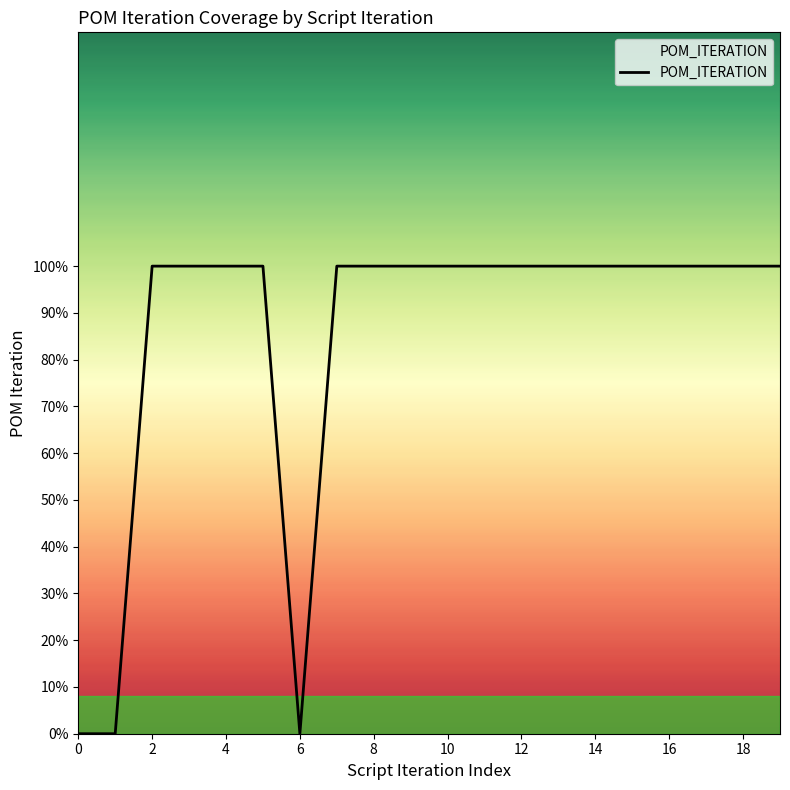

Is this an area chart (filled region under the line)?

No